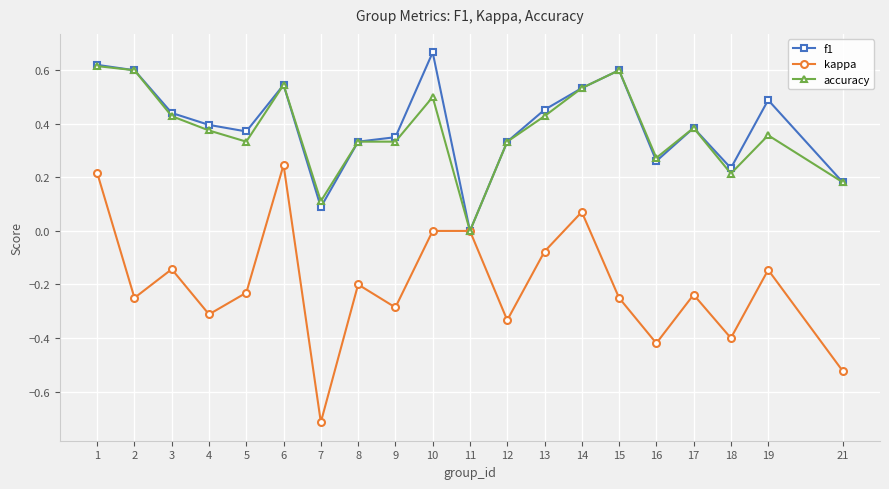

Where is the first local maximum for accuracy?

6